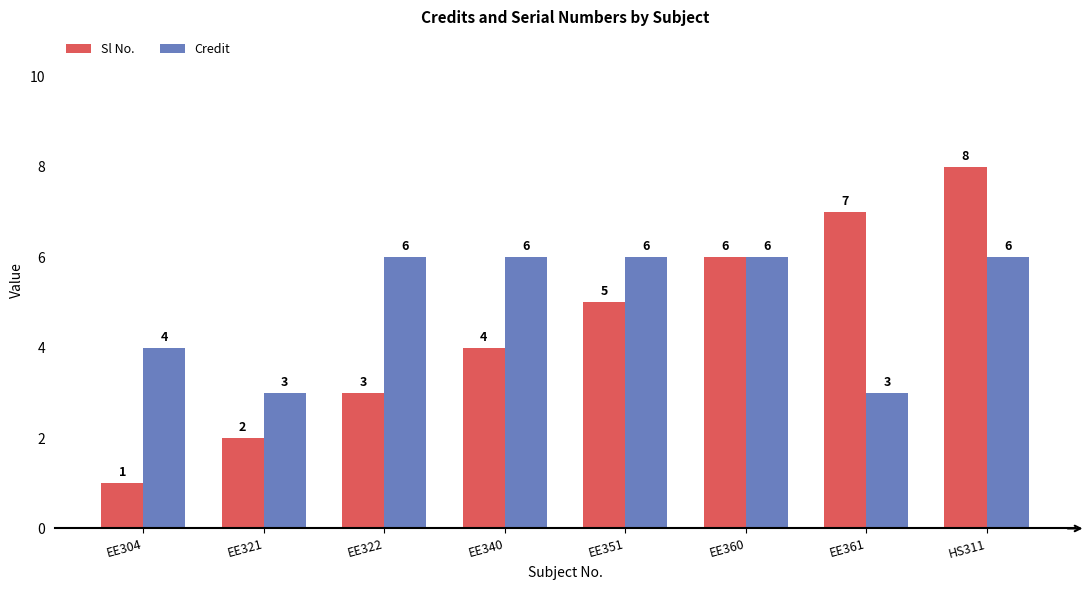

How many groups of bars are there?

8